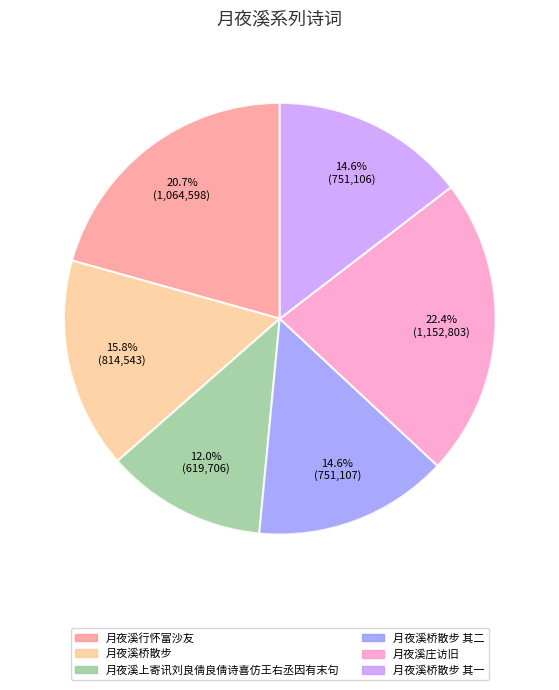

Does 月夜溪行怀富沙友 represent more than half of the total?

No